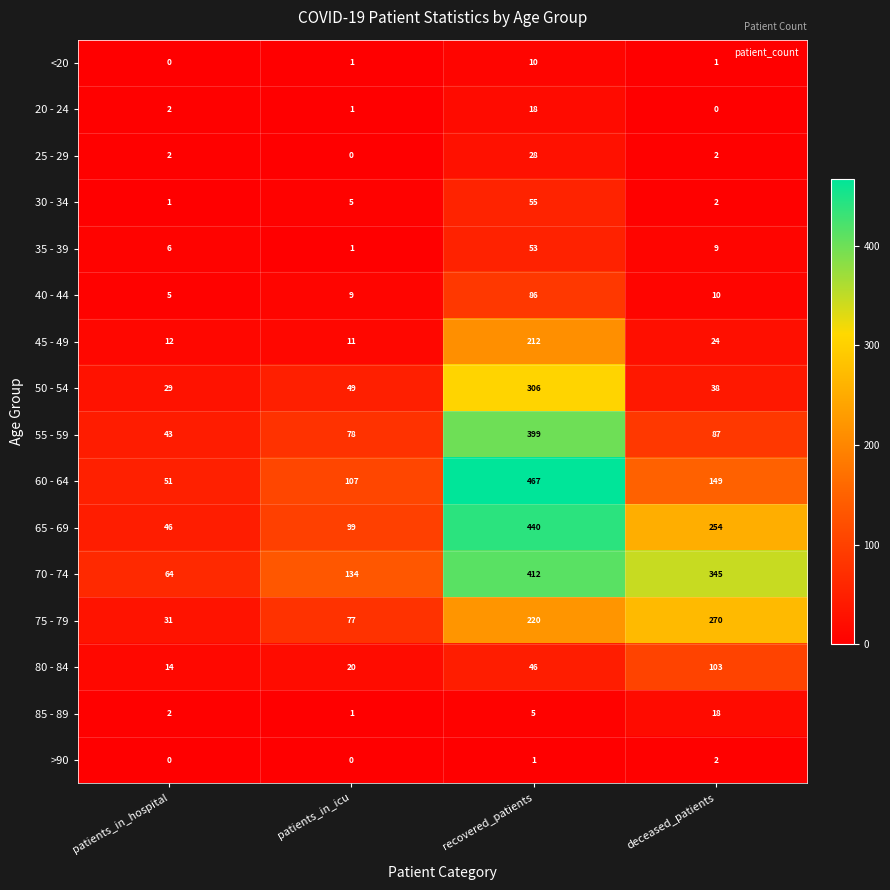

Is it true that 65 - 69 equals 95 at deceased_patients?

False